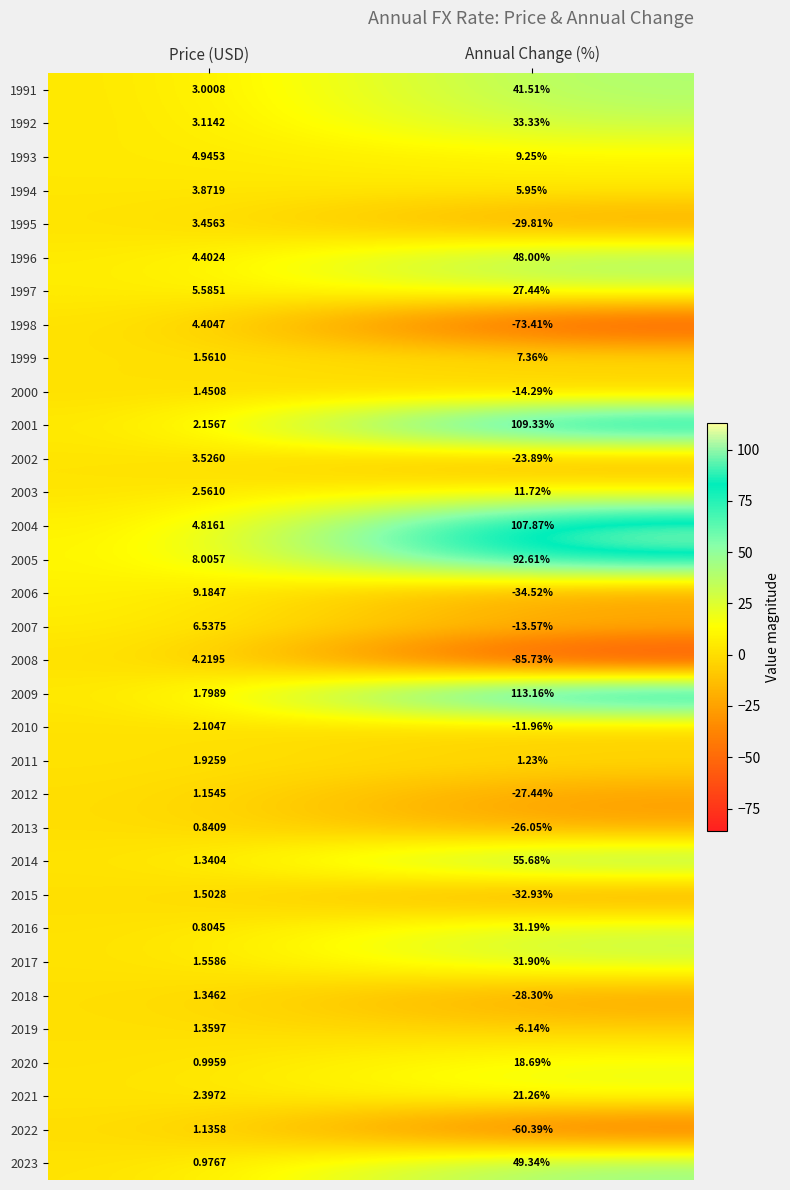

Which series has the largest total across all categories?

2009